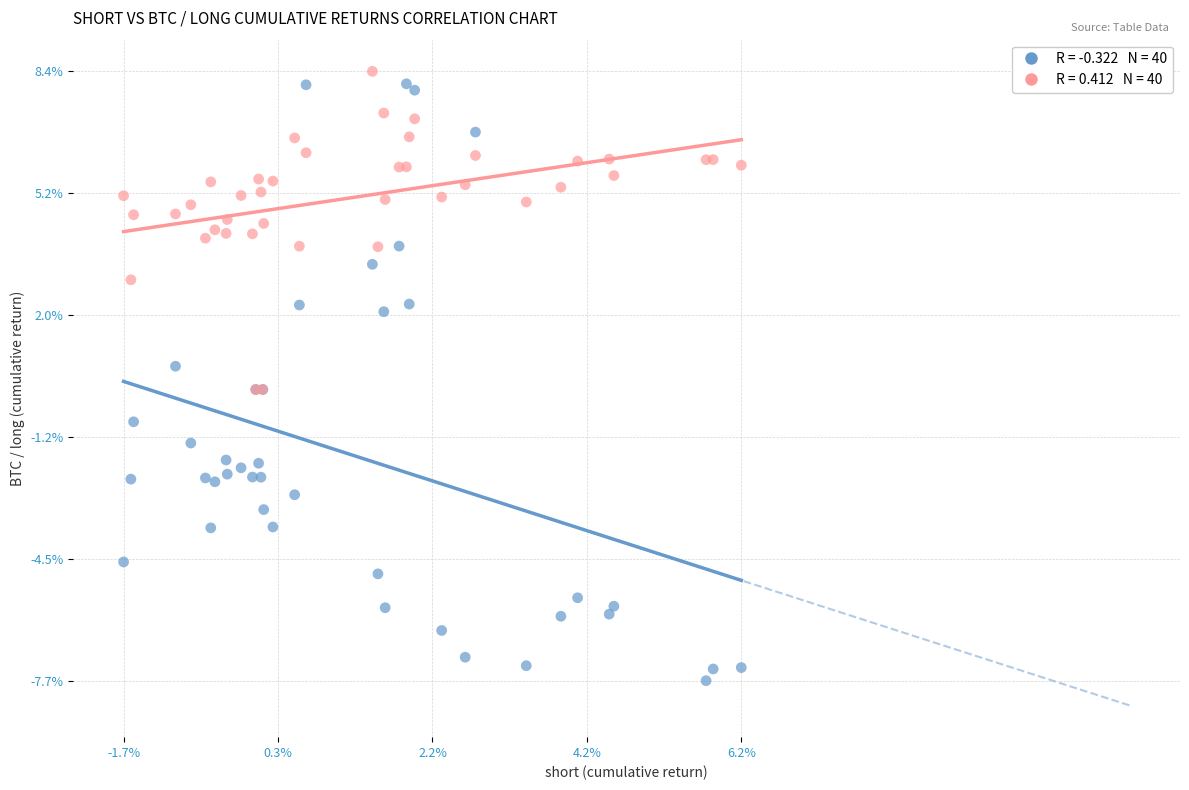

Which series contains the highest Y value?

long